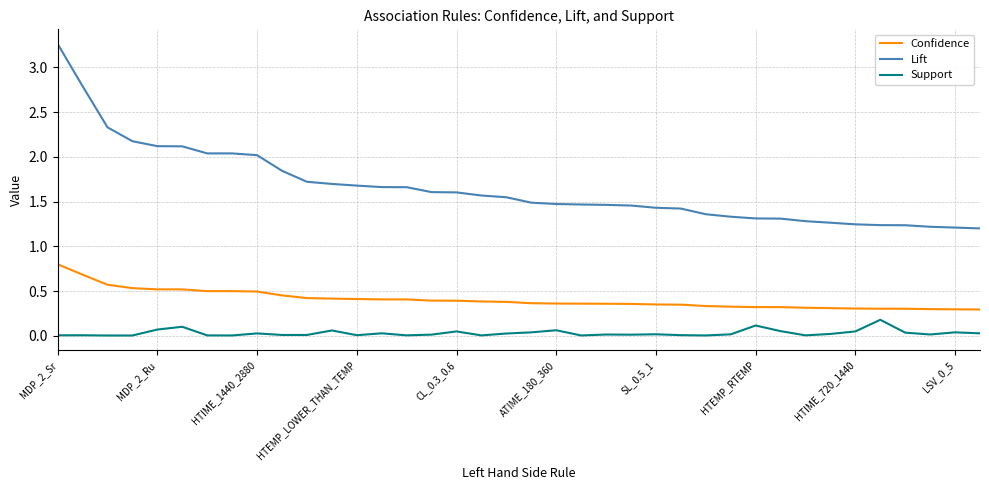

True or false: Confidence and Lift intersect in this chart.

False